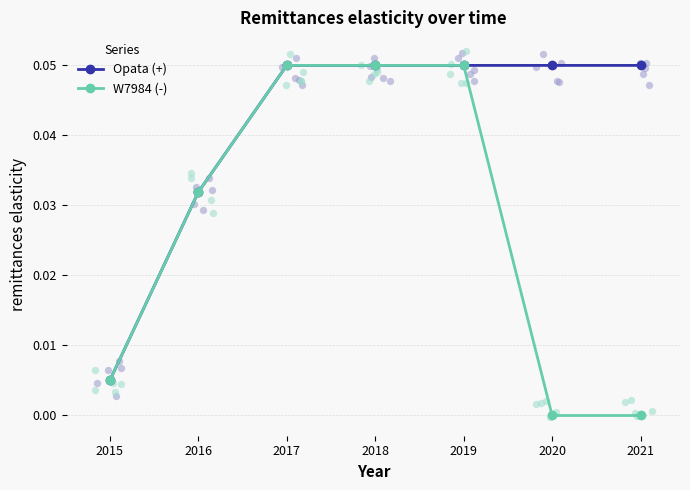

Which series contains the lowest Y value?

W7984 (-)